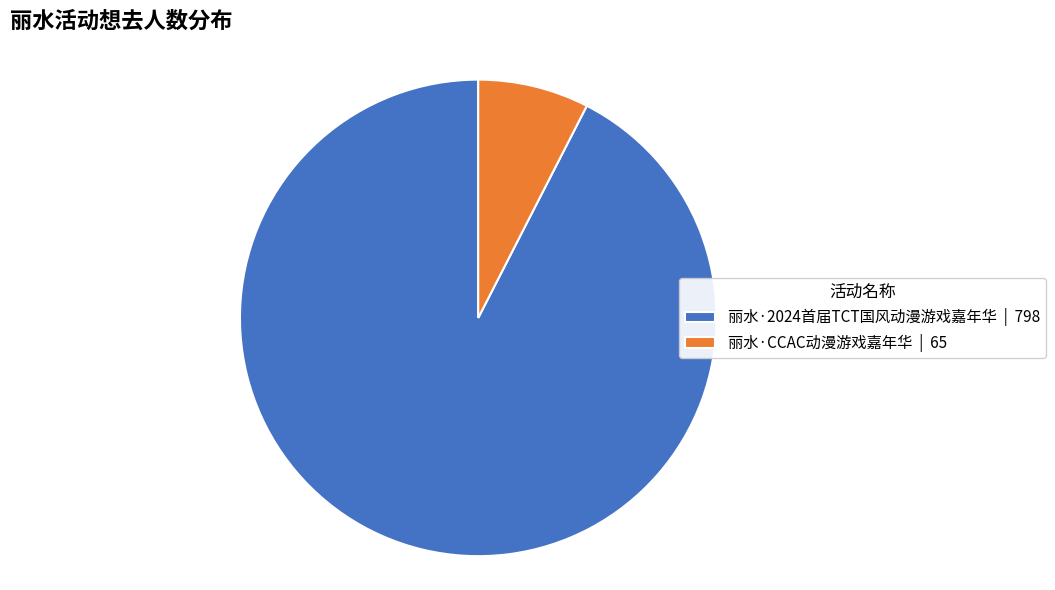

Approximately how many times larger is the value at 丽水·CCAC动漫游戏嘉年华 compared to 丽水·2024首届TCT国风动漫游戏嘉年华?

0.1